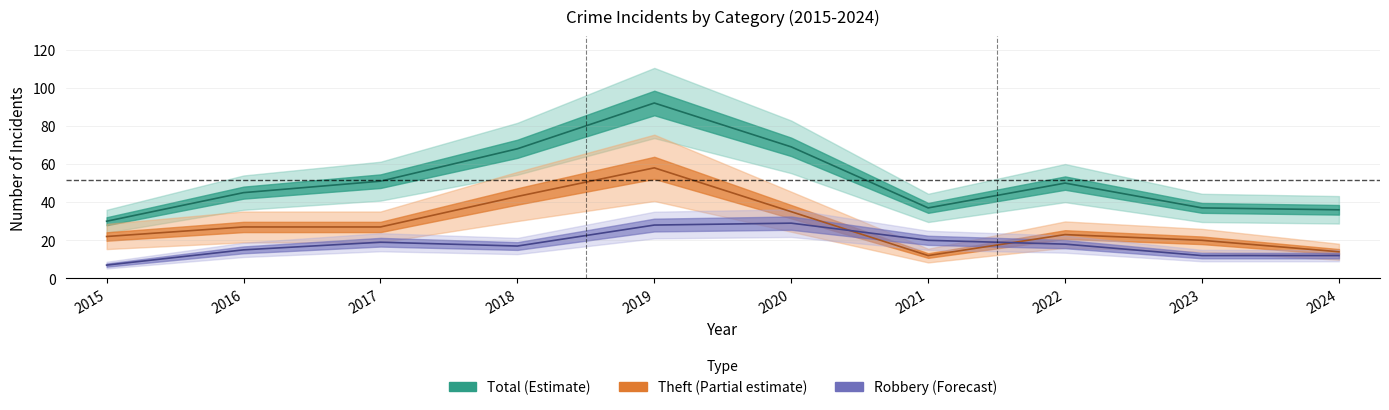

Reading left to right, transcribe all the data shown in this chart.

Robbery: 7	15	19	17	28	29	20	18	12	12
Theft: 22	27	27	43	58	35	12	23	20	14
Total: 30	45	51	68	92	69	37	50	37	36